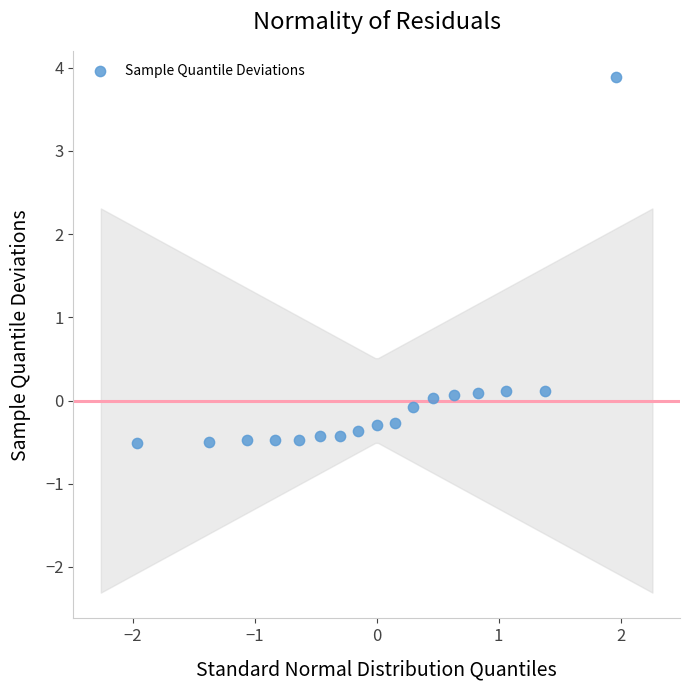

What is the range of X values (max minus min)?

3.9